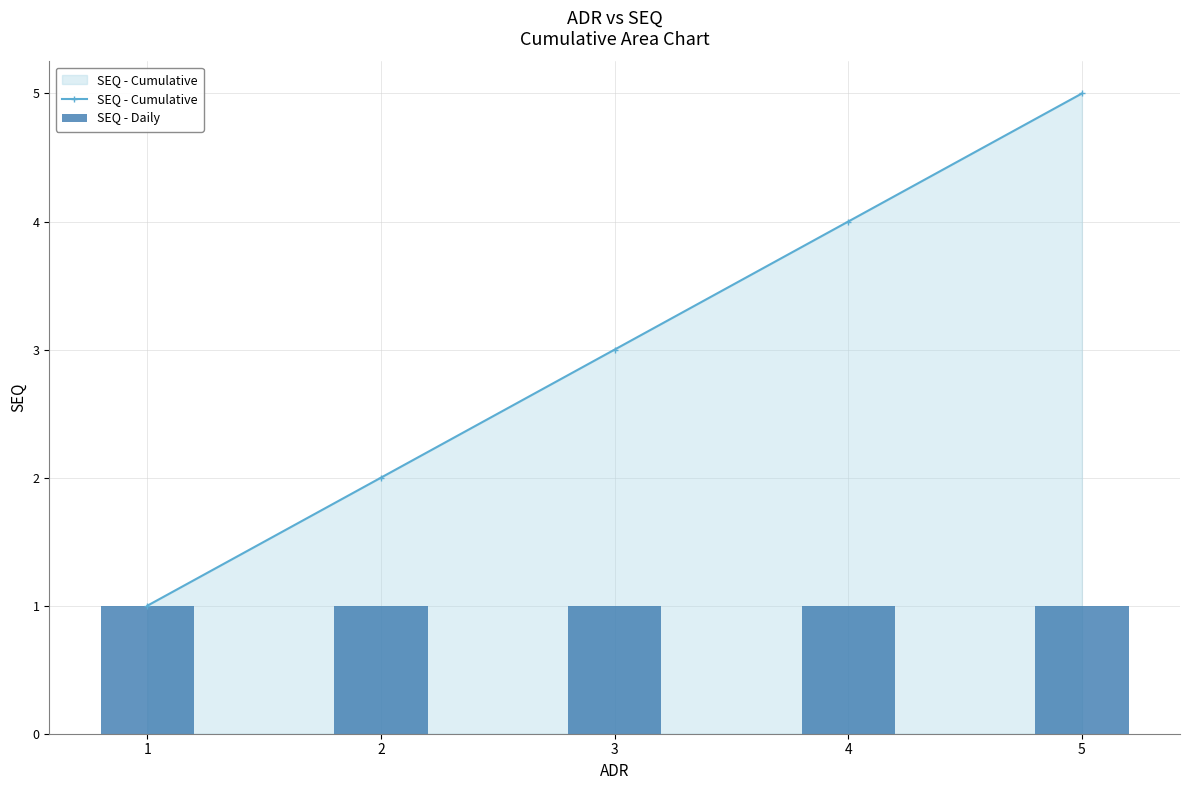

Count the number of categories in the chart.

5